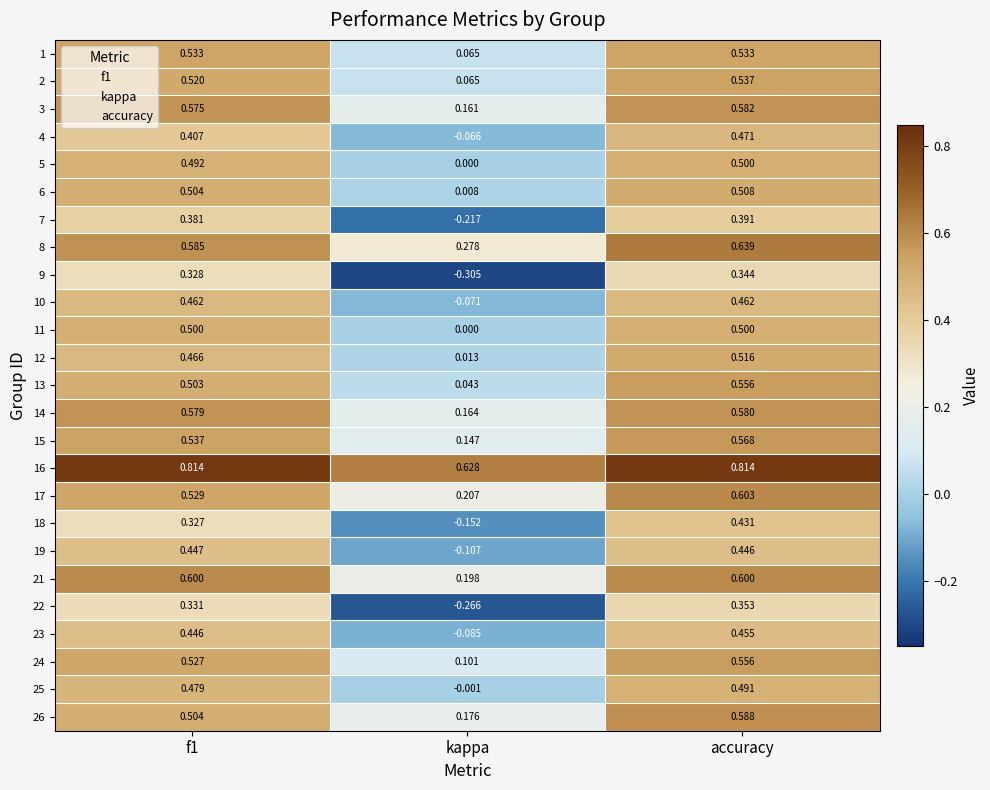

At which label is 16 closest to 0?

kappa